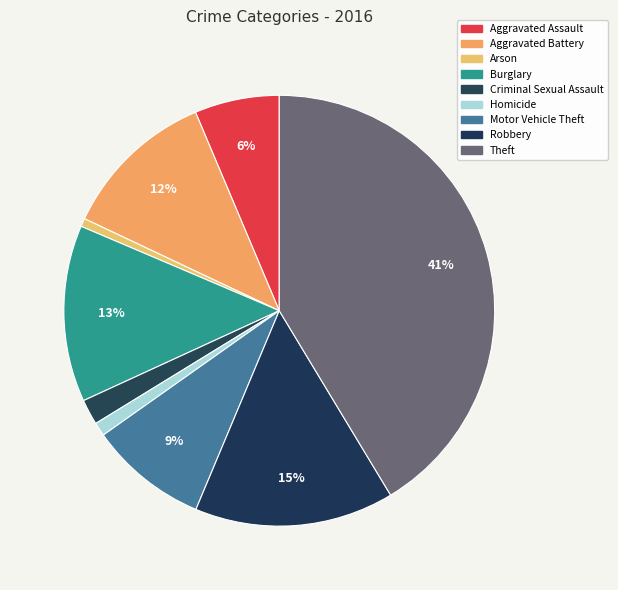

What percentage do Criminal Sexual Assault and Burglary together represent?

15.2%